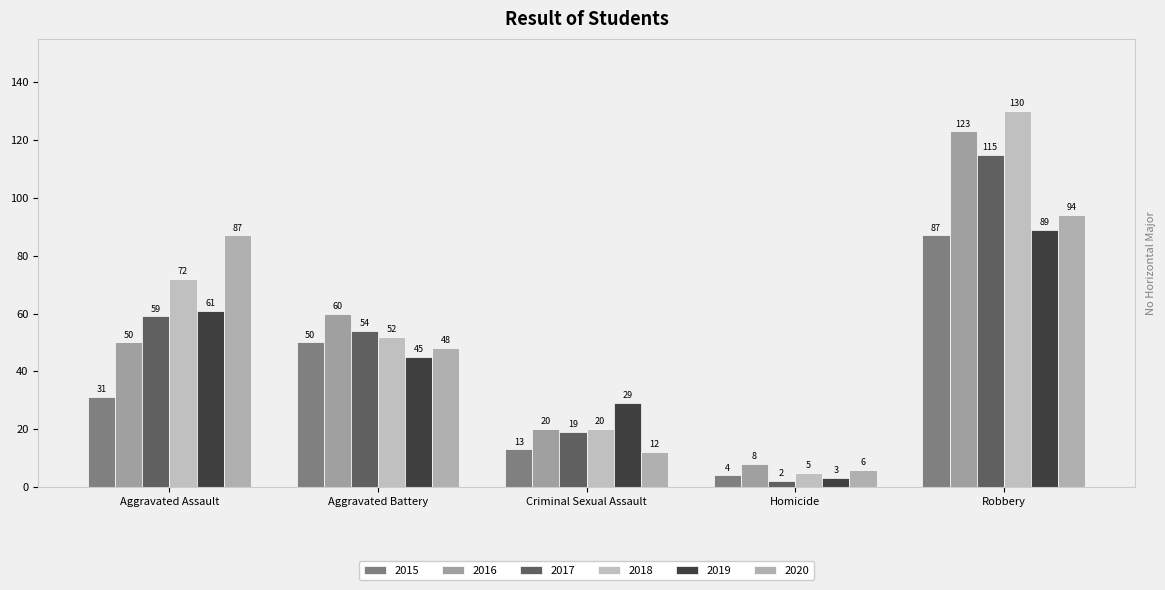

What is the difference between the 2018 values at Criminal Sexual Assault and Homicide?

15